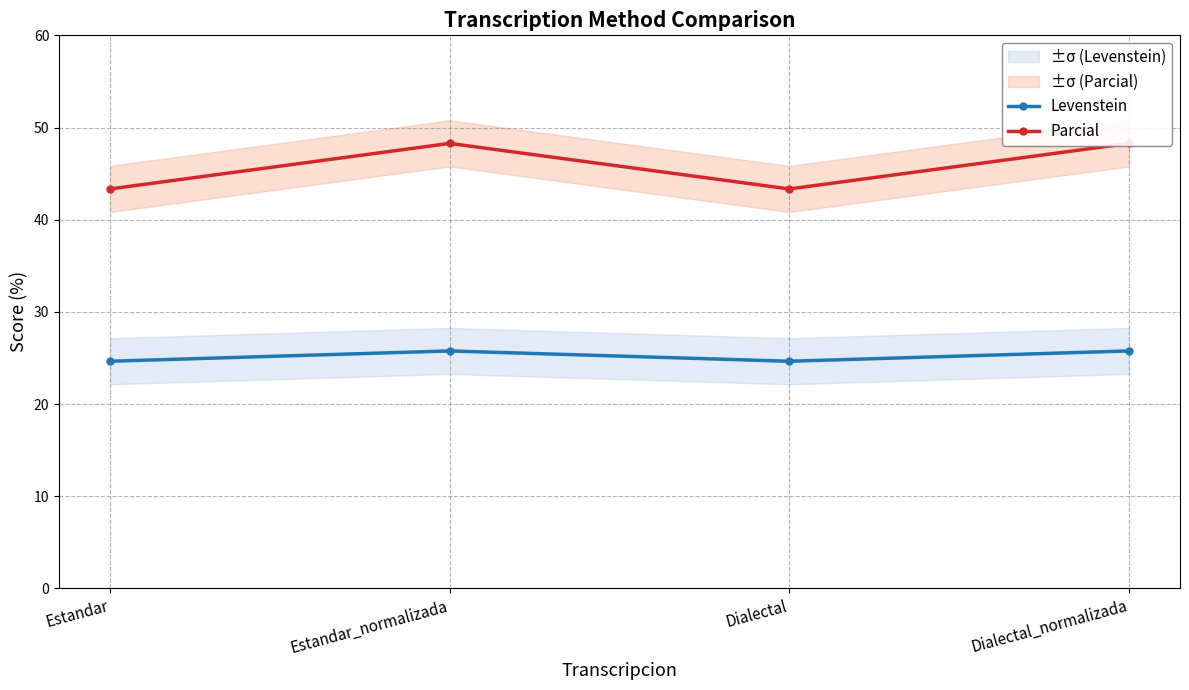

Is it true that Levenstein equals 25.8 at Estandar_normalizada?

True